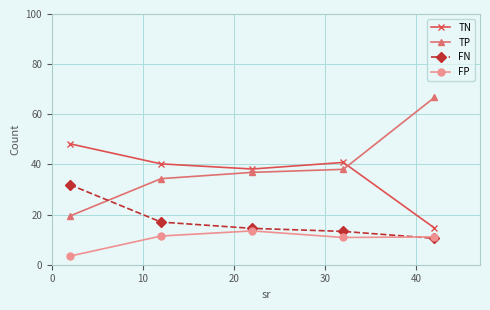

Which series has the largest total across all categories?

TP